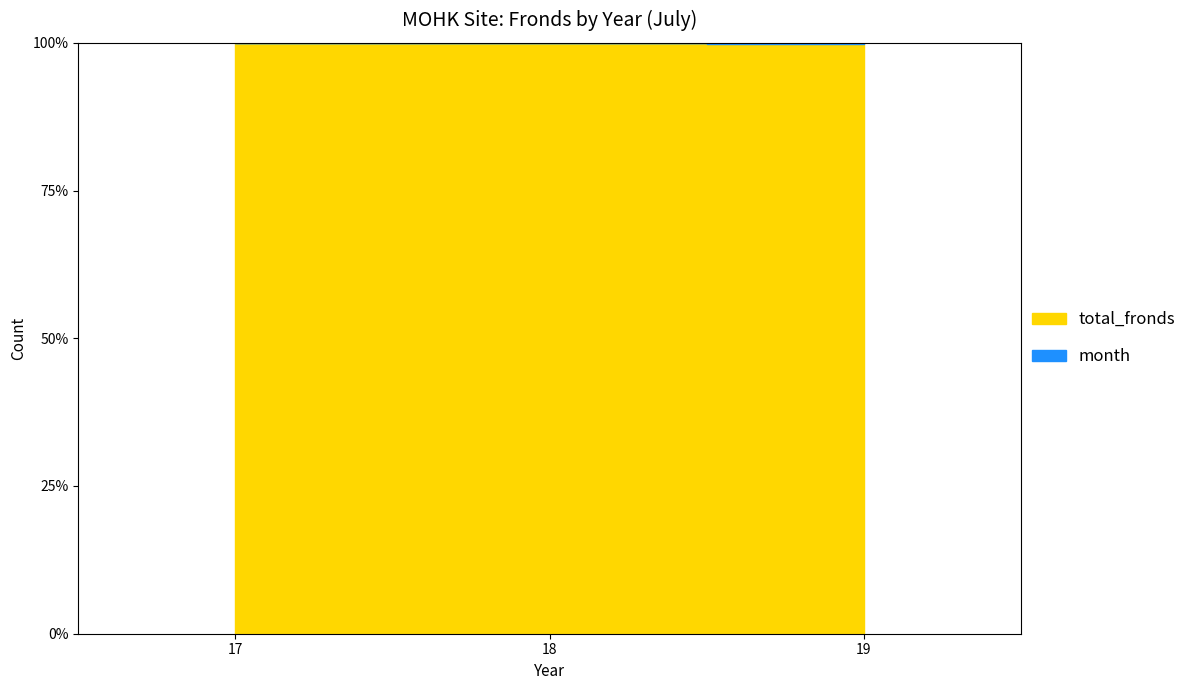

Is the value of month at 18 greater than the value of total_fronds at 18?

No